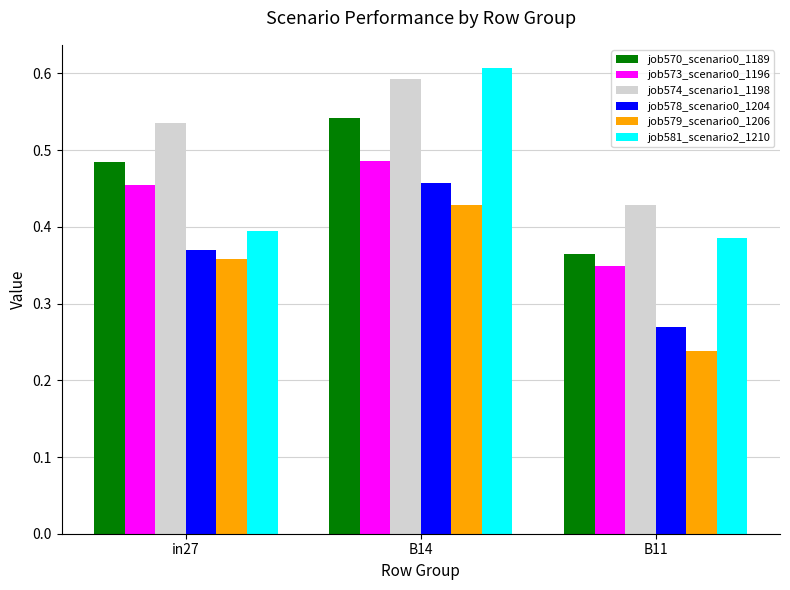

At which category is the sum across all series the highest?

B14